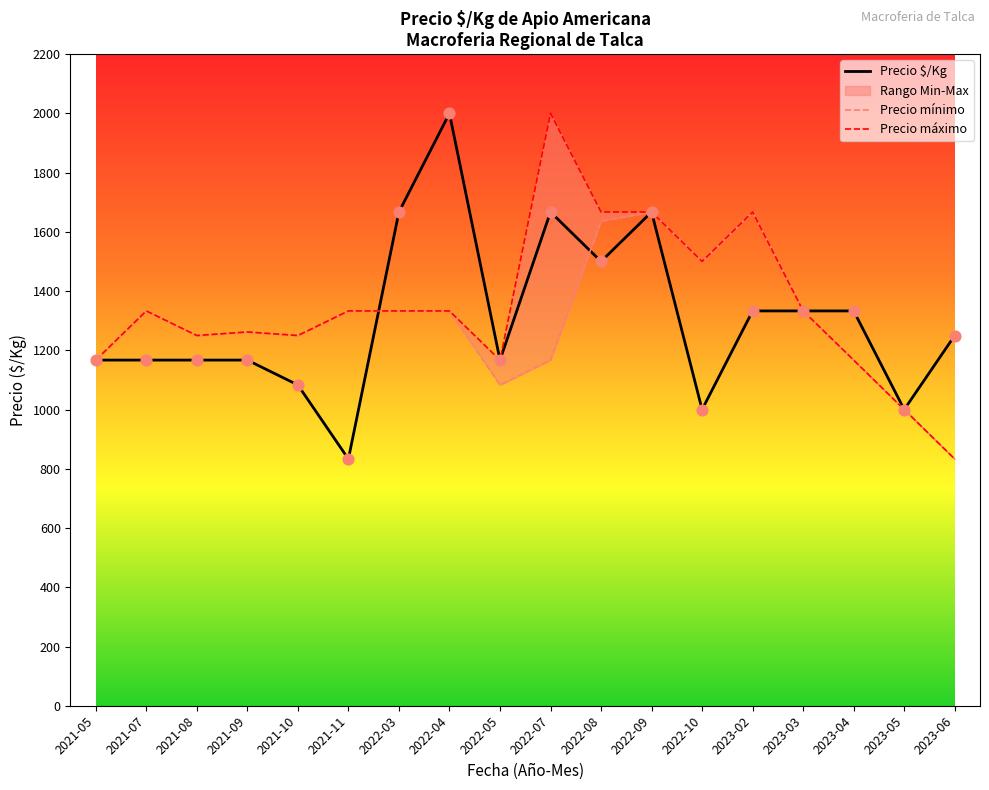

What is the total value across all series at 2022-07?

3334